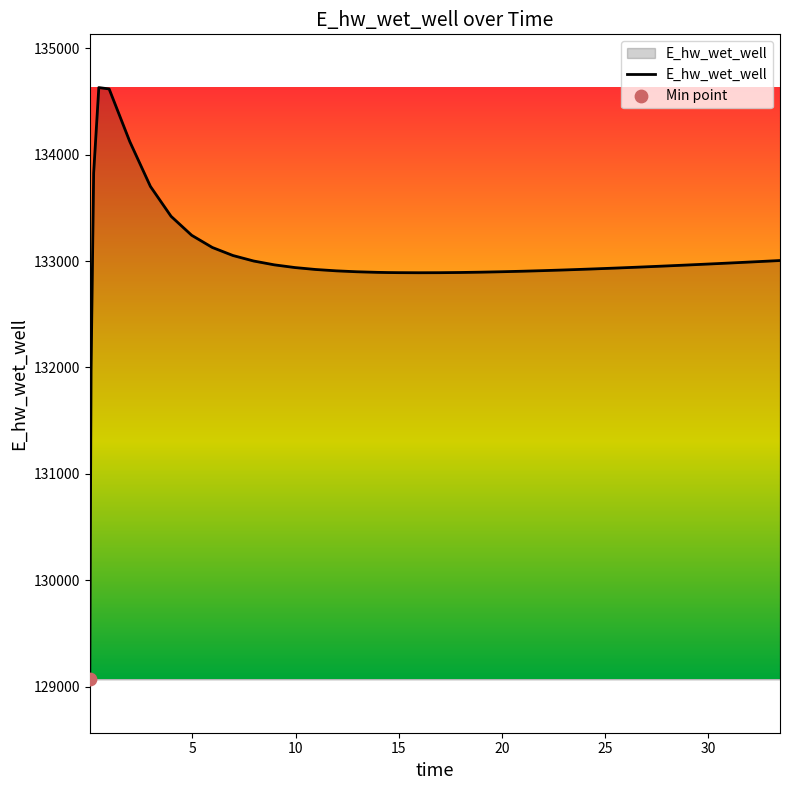

What is the maximum value shown in the chart?

134628.6